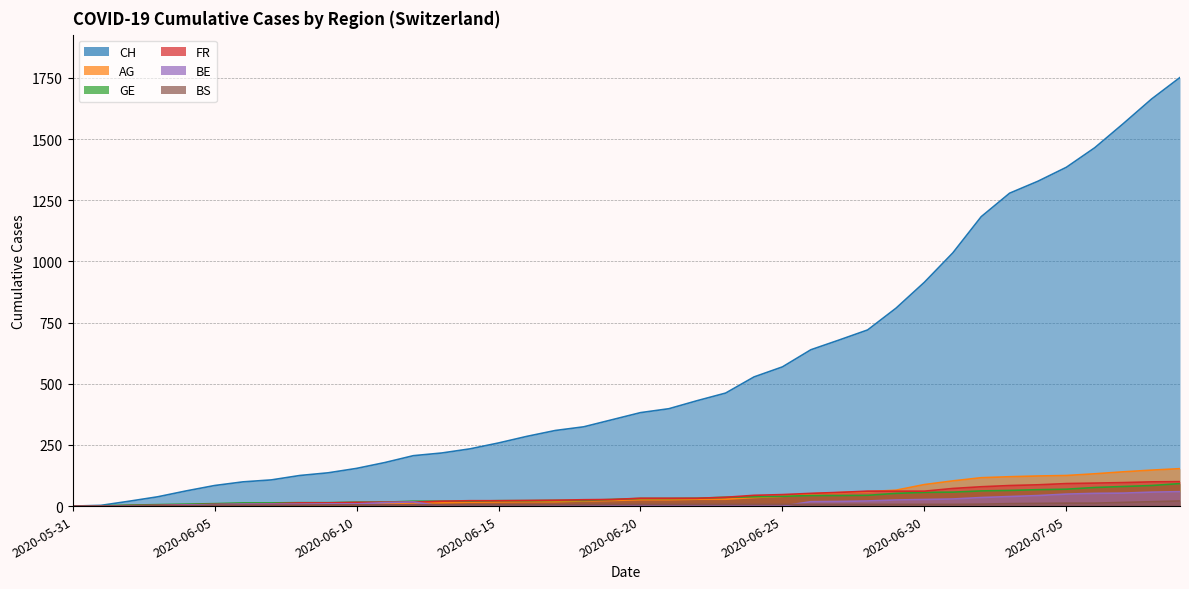

True or false: BS and GE intersect in this chart.

False